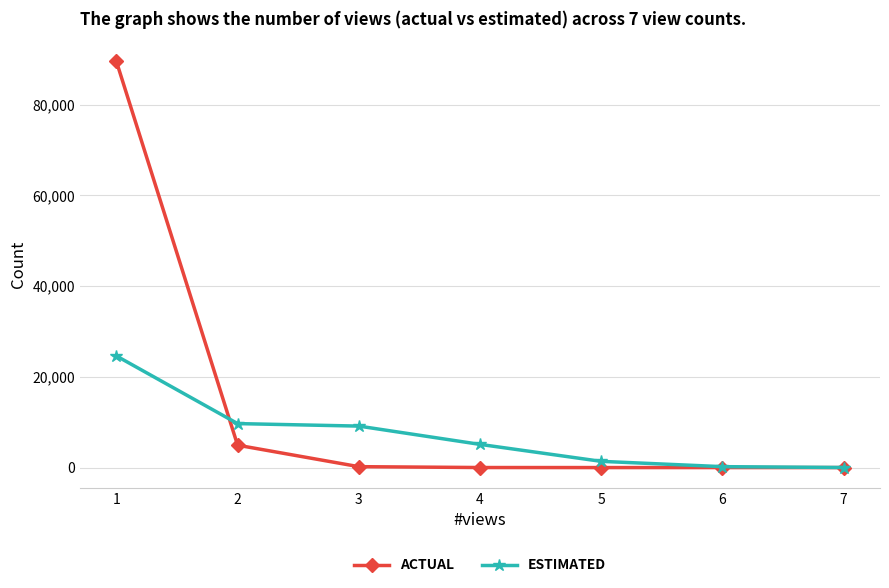

What is the sum of the ESTIMATED values at 1 and 4?

29709